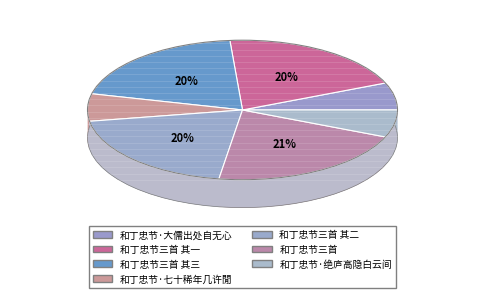

What is the total percentage of 和丁忠节三首 其三 and 和丁忠节三首 其二?

39.9%